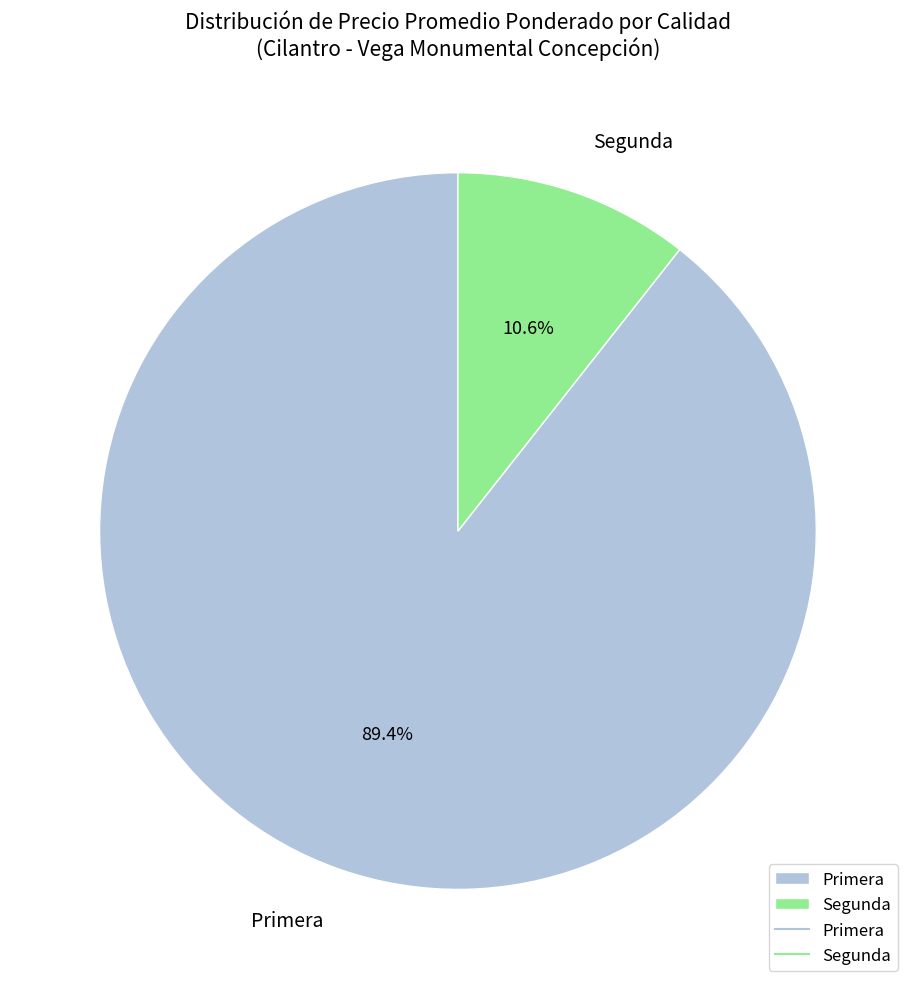

What percentage is the Primera slice, to the nearest percent?

89%